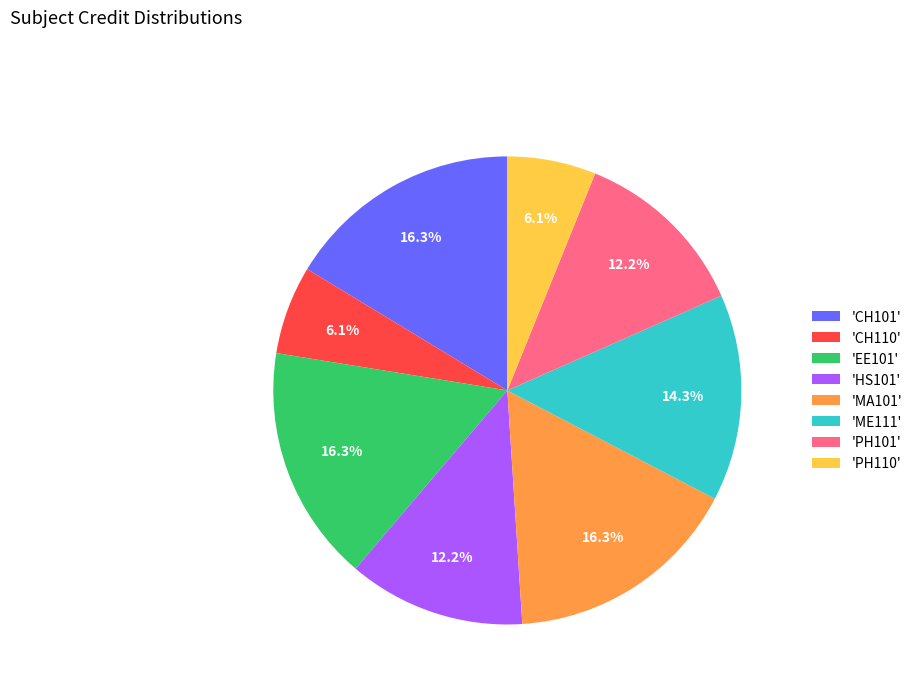

What is the ratio of the value at 'CH101' to the value at 'PH101'?

1.3